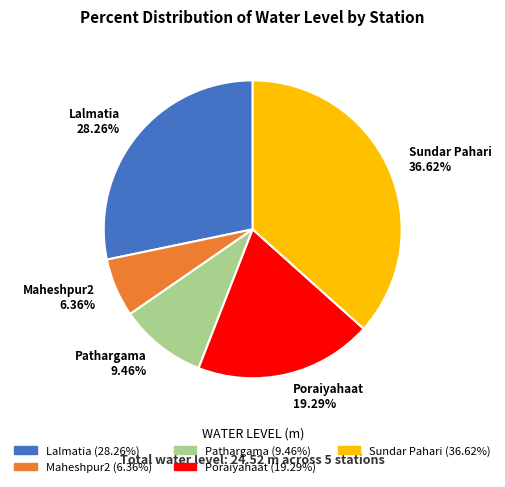

Is Sundar Pahari the majority of the pie?

No